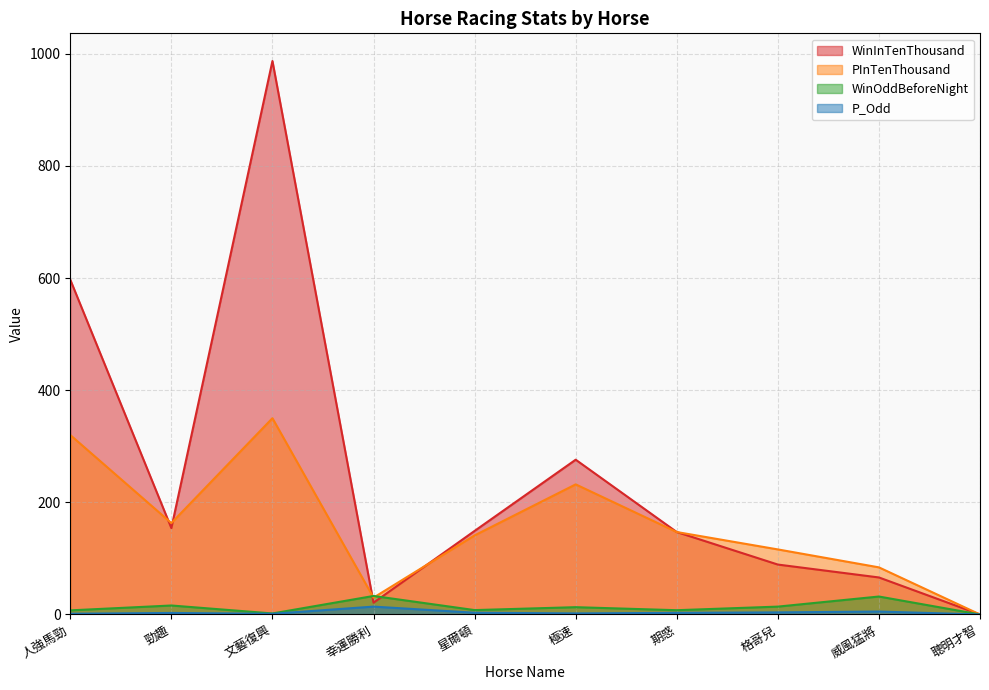

What is the label of the 10th point from the left?

聰明才智